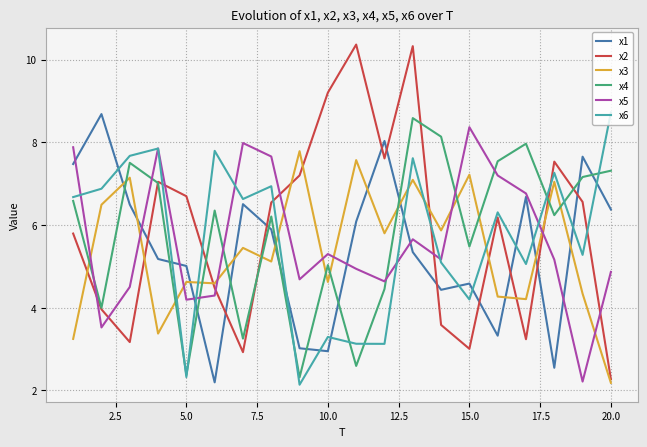

Which series has the widest spread of values?

x2